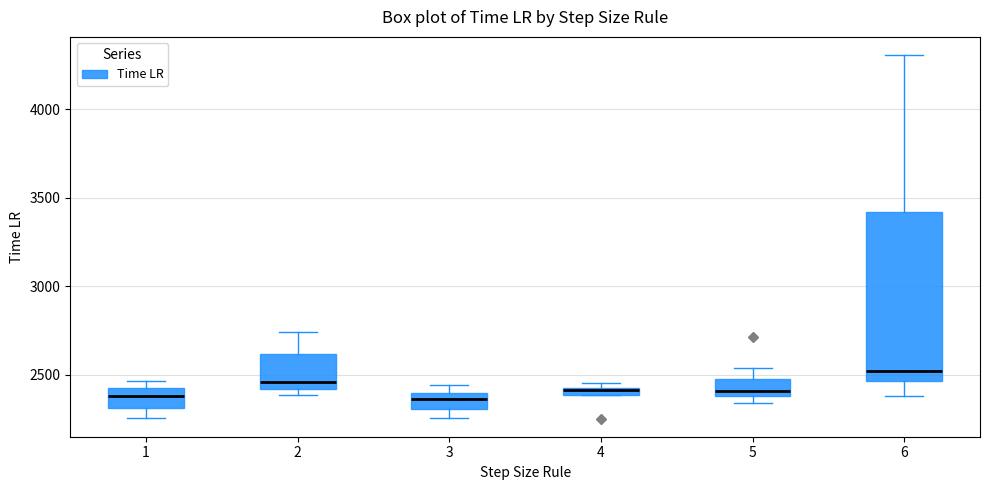

Comparing the boxes themselves (not the whiskers), which one is the tallest?

6